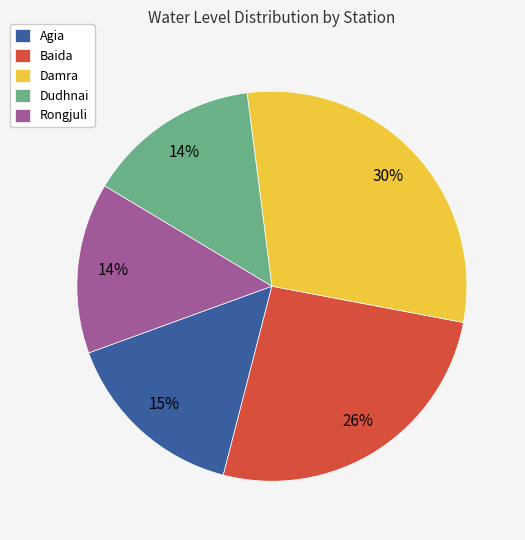

Is it true that Agia is 15% of the pie?

True